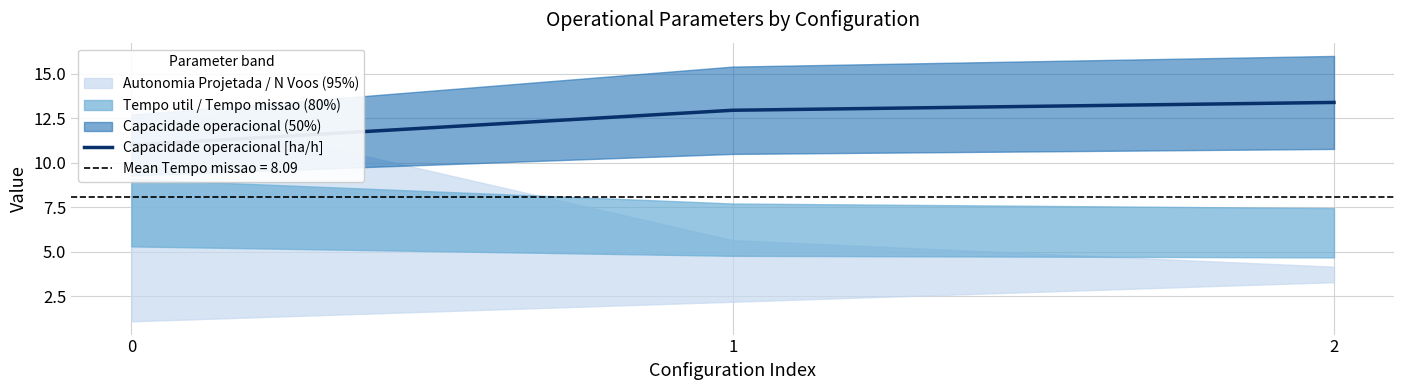

What is the sum of all values?

37.4